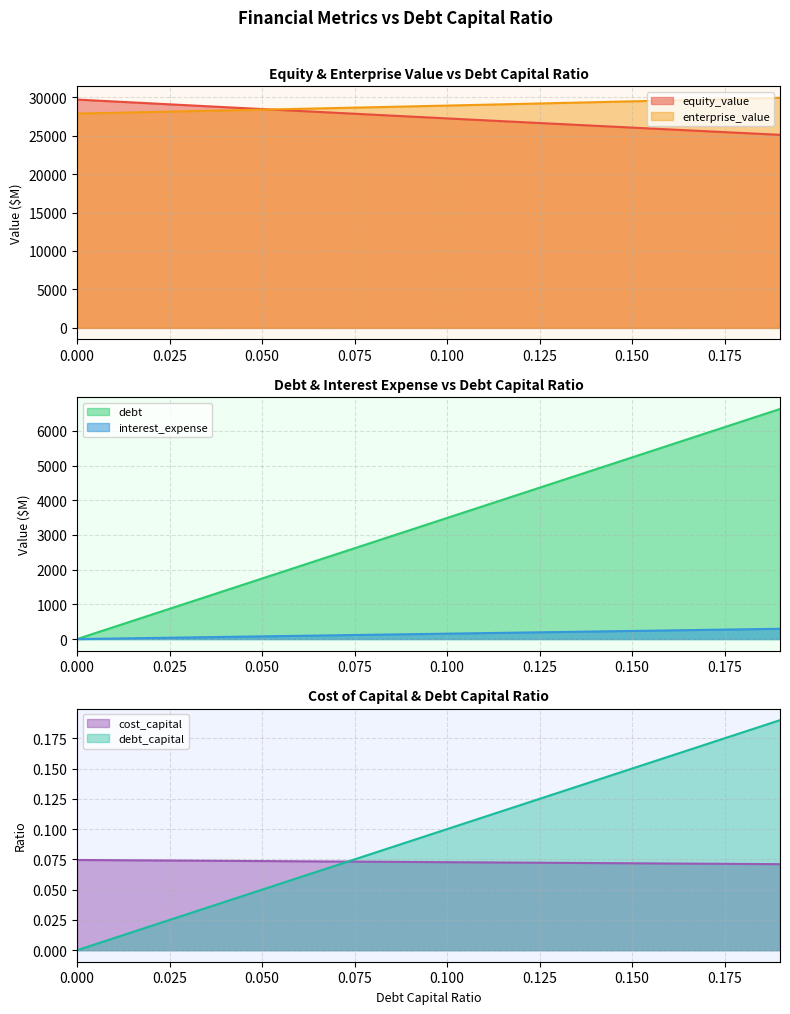

At which label is cost_capital closest to 148?

0.09